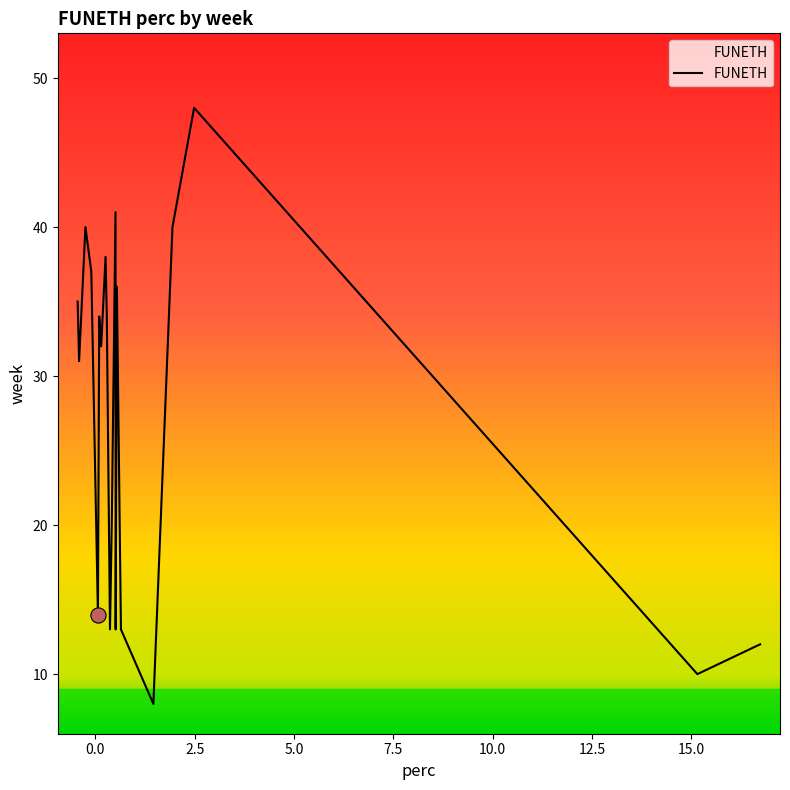

What is the minimum value shown in the chart?

8